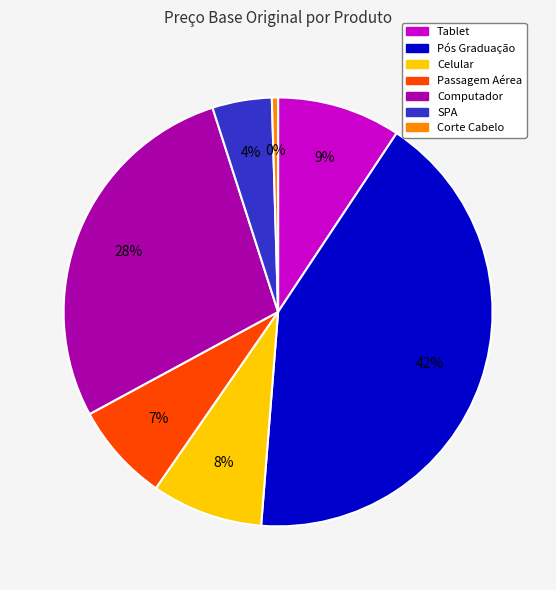

Is there any slice that represents more than half of the pie?

No